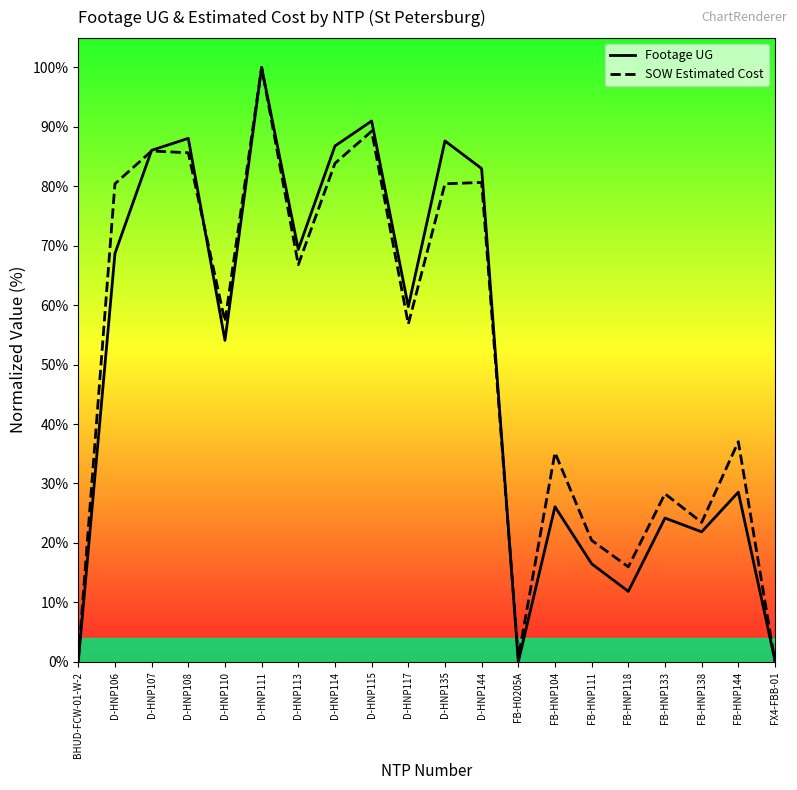

How many lines are shown in the chart?

2